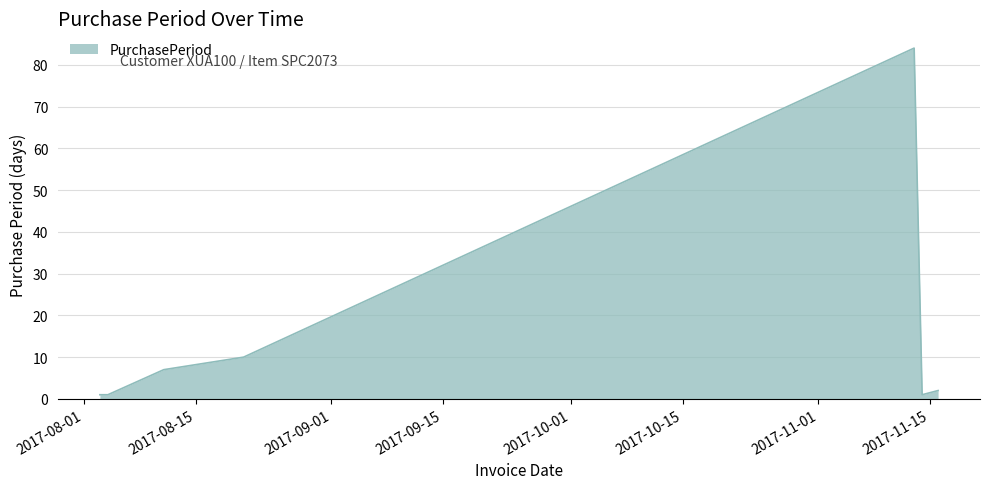

What is the greatest value displayed?

84